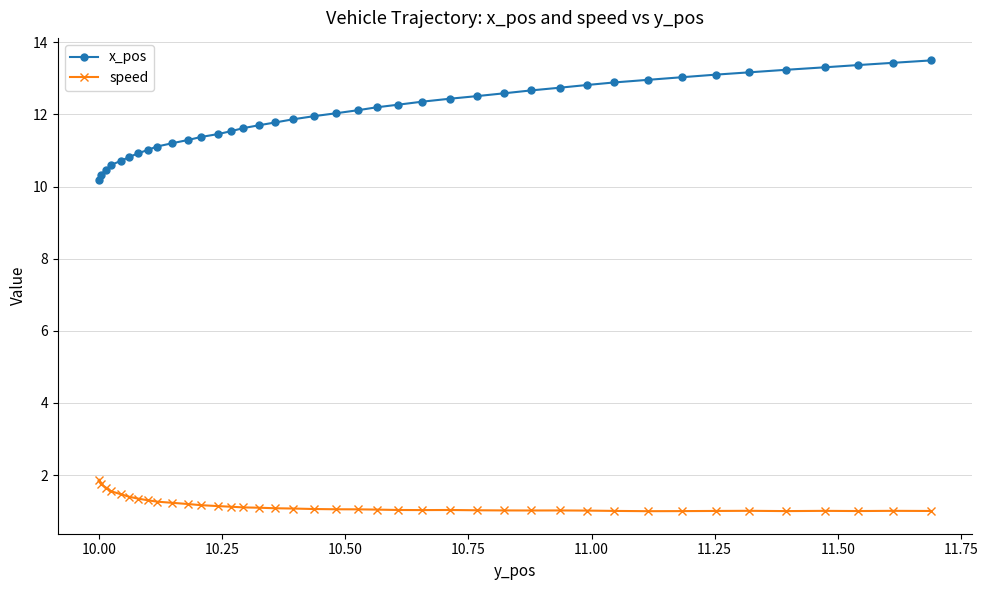

How many data points does each series have?

40